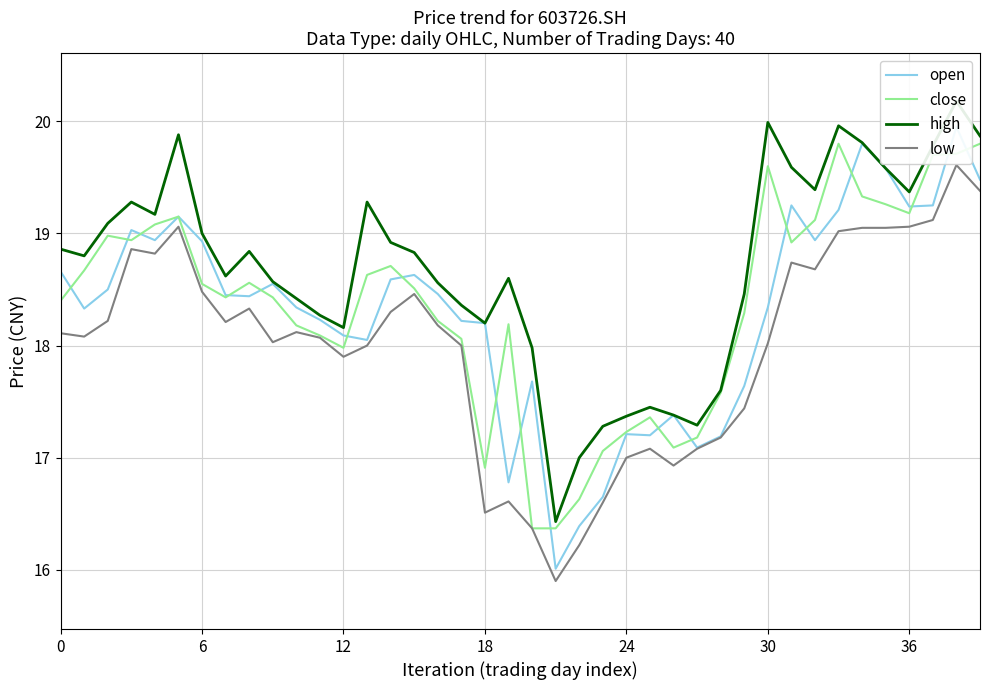

Is the value of close at 30 greater than the value of high at 9?

Yes